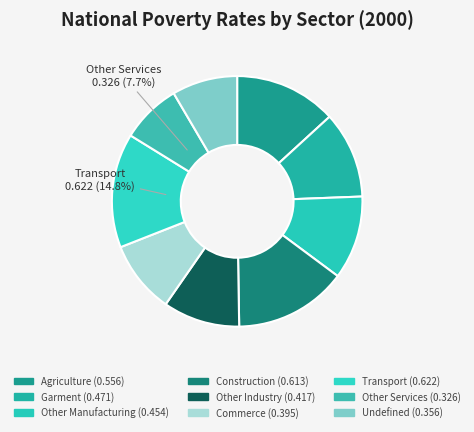

How many segments does this pie chart have?

9